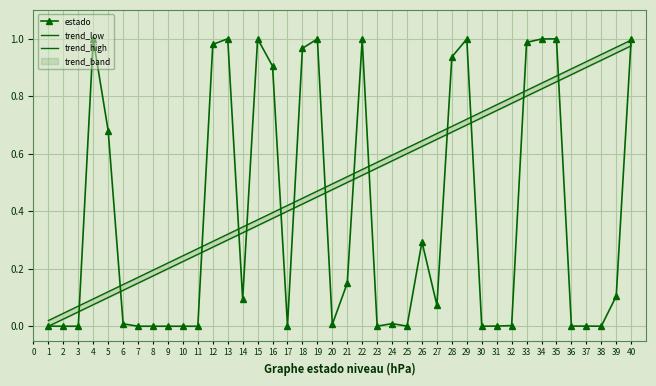

What is the spread (max minus min) of values at 23?

0.6